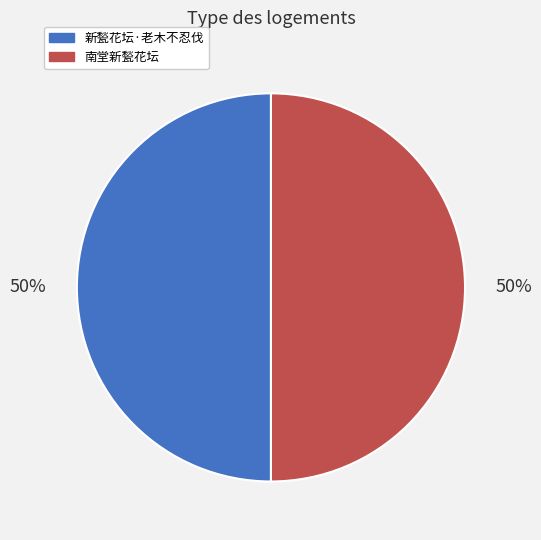

How many slices are in this pie chart?

2